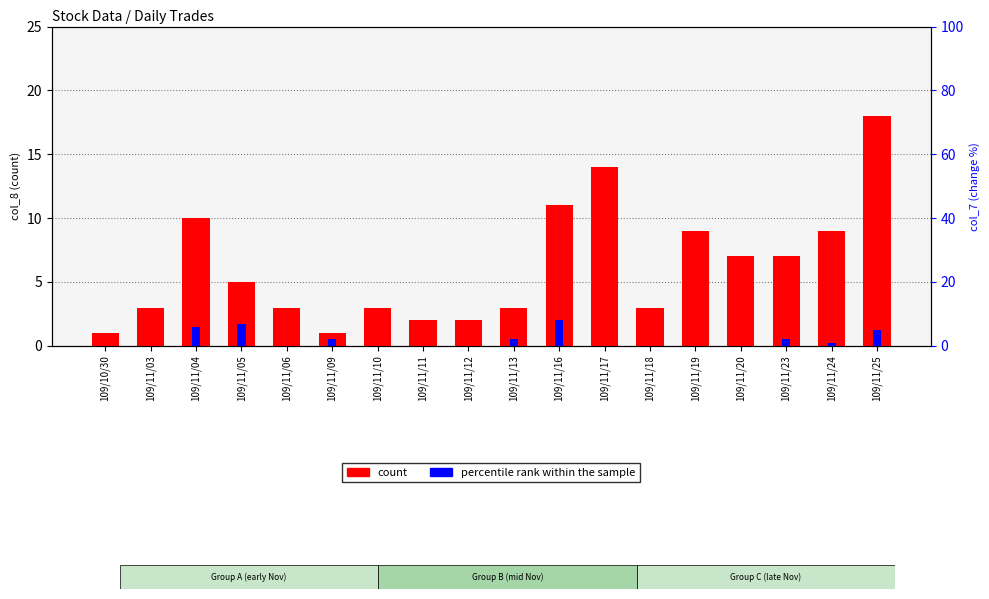

What is the greatest value displayed?

18.0